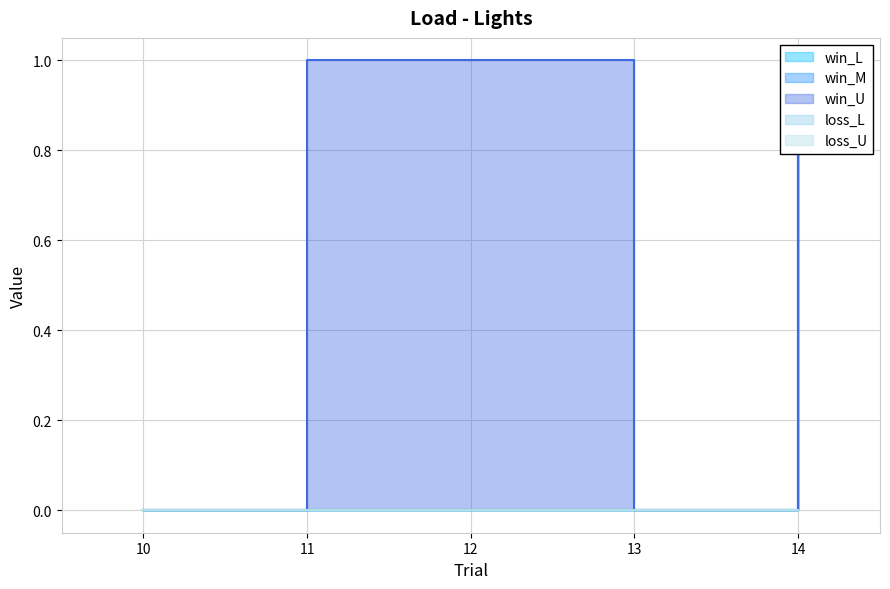

What is the highest value of the win_L series?

1